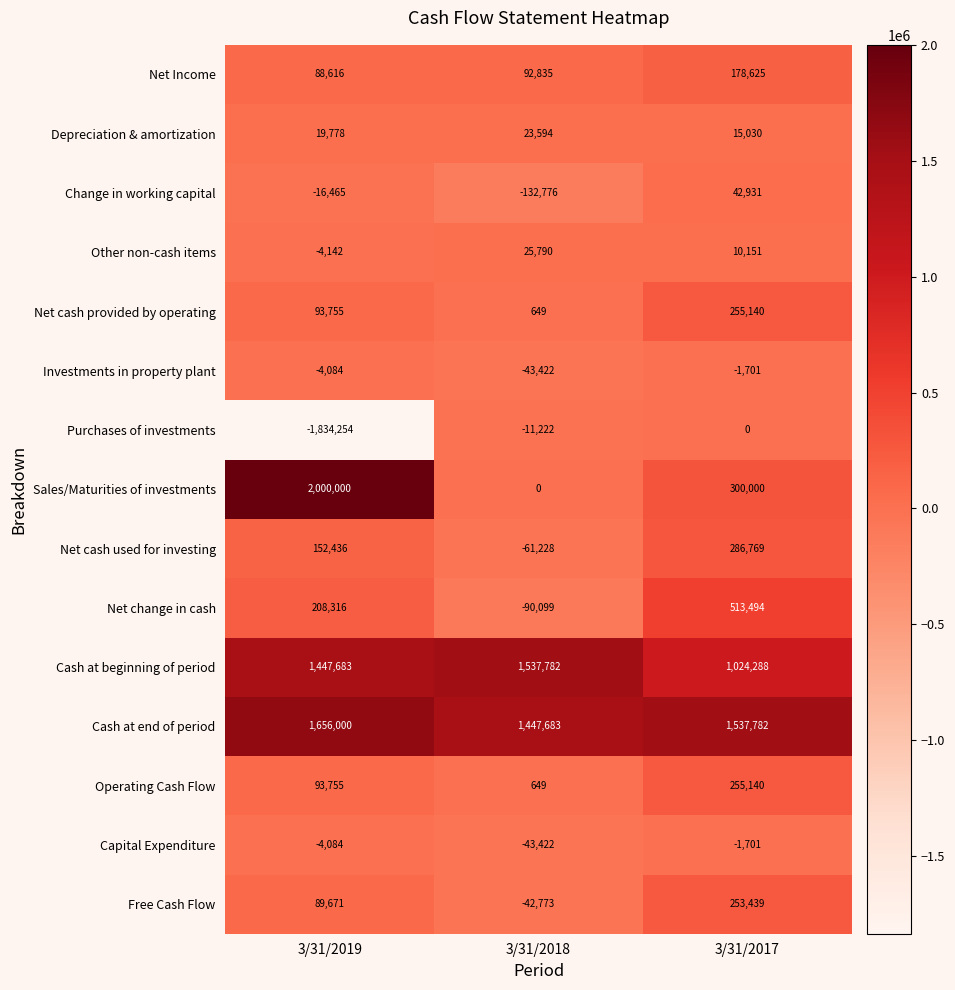

At how many categories does at least one series exceed 374428?

3